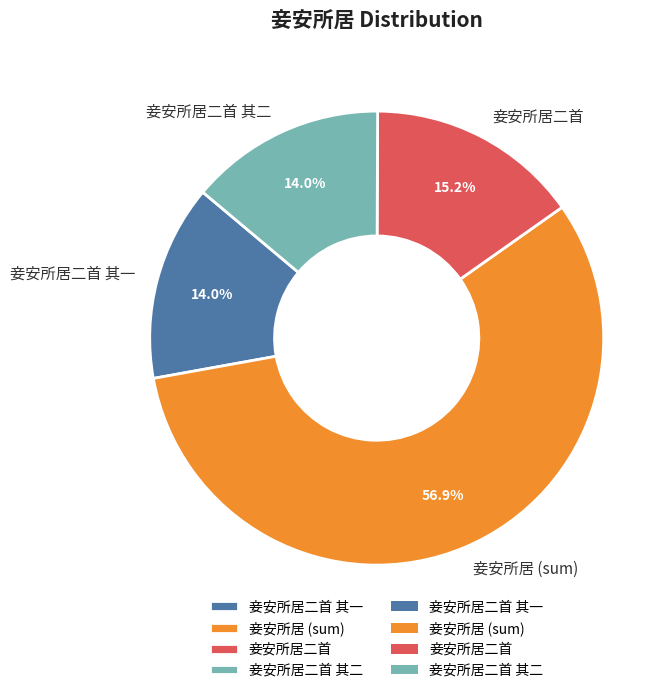

What percentage is NOT represented by 妾安所居二首 其一?

86.0%